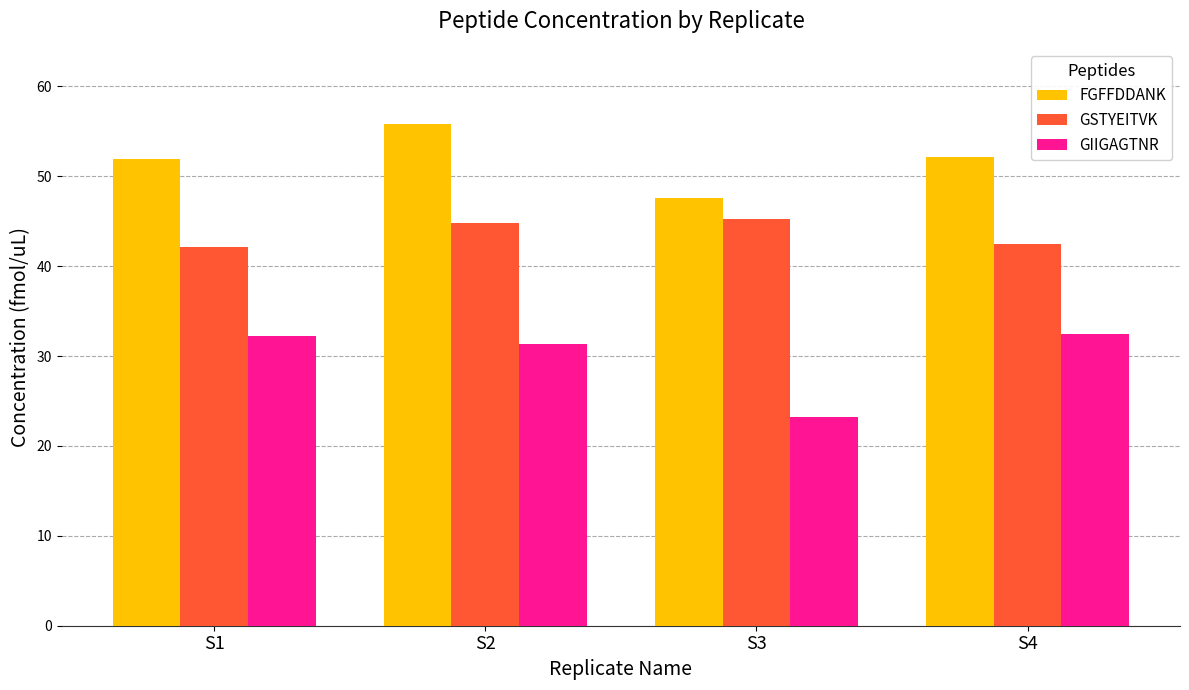

What is the difference between the highest and lowest values at S1?

19.7